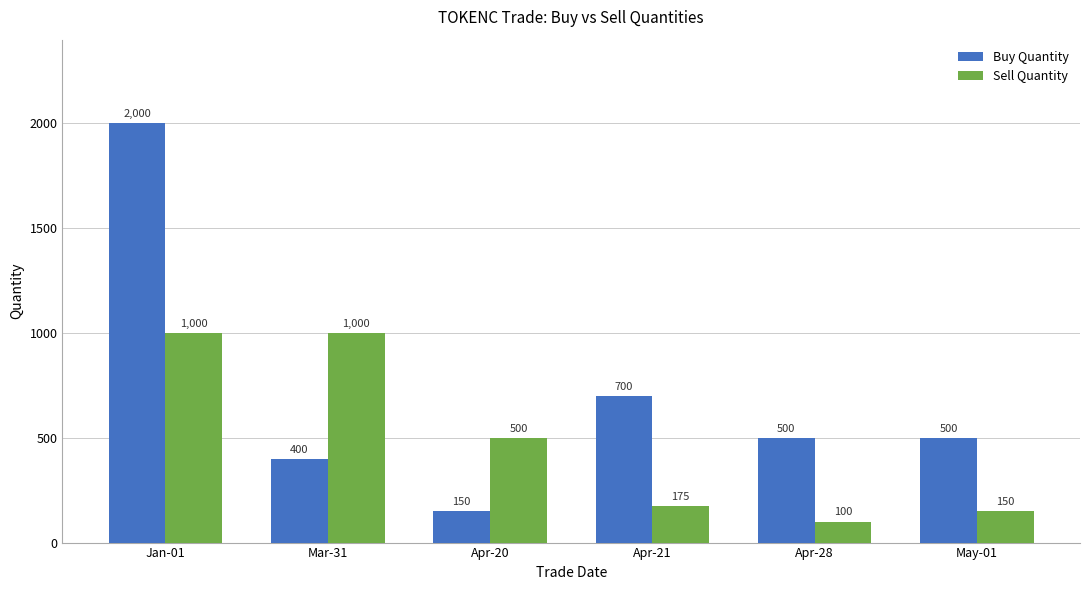

What is the sum of the Sell Quantity values at May-01 and Apr-20?

650